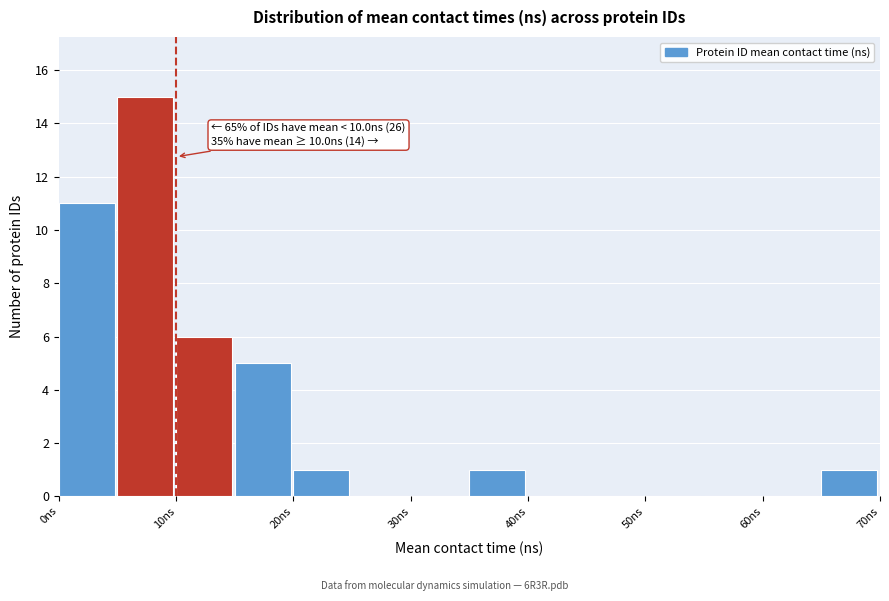

Which range on the x-axis has the tallest bar?

5 to 10